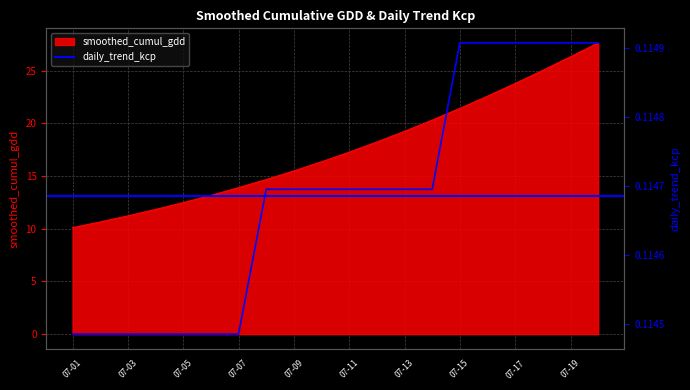

List the series in order of their overall mean, highest first.

smoothed_cumul_gdd, daily_trend_kcp